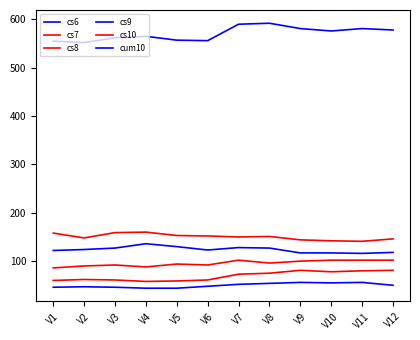

How many lines are shown in the chart?

6